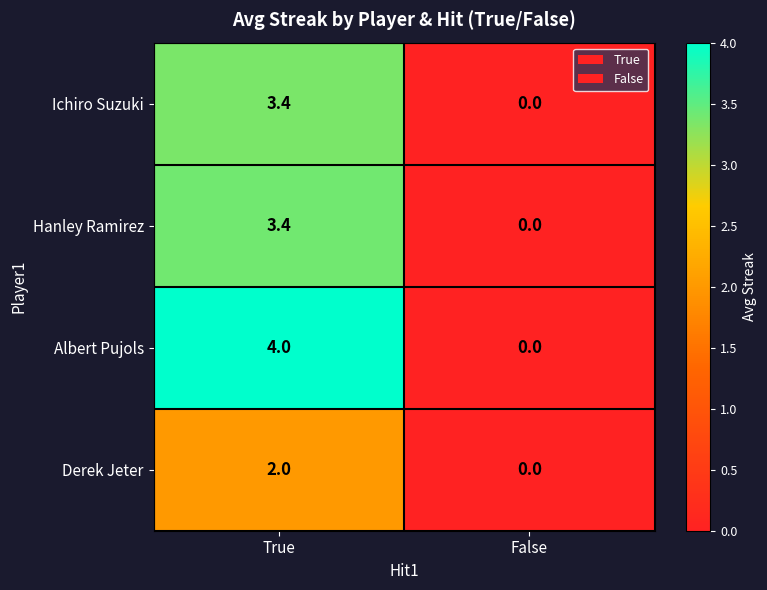

Which series changed the most between True and False?

Albert Pujols